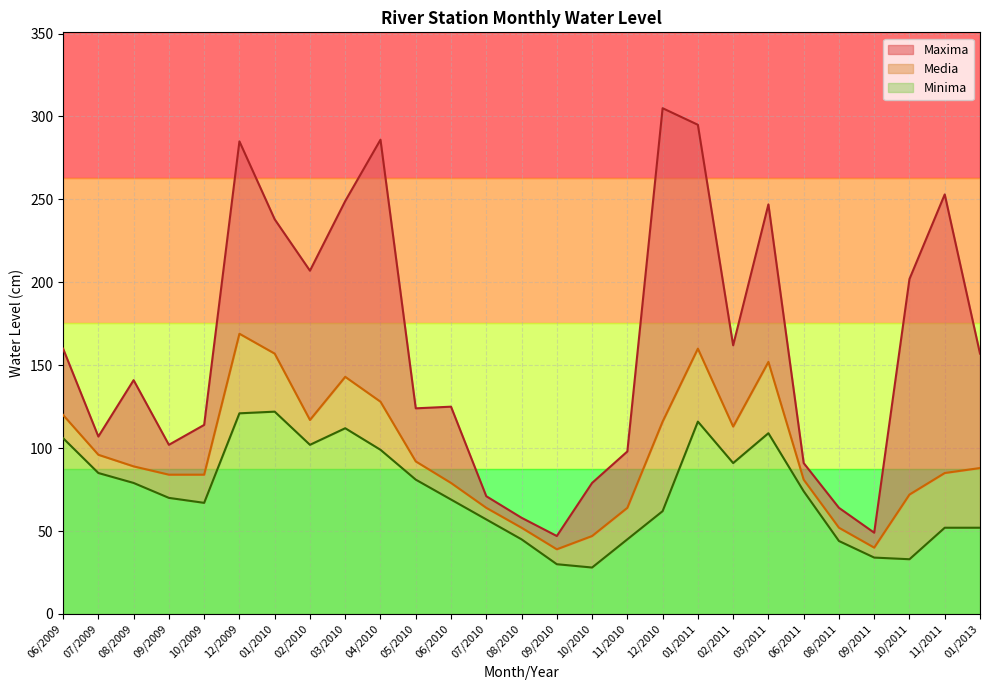

True or false: Media and Maxima cross at least once.

False